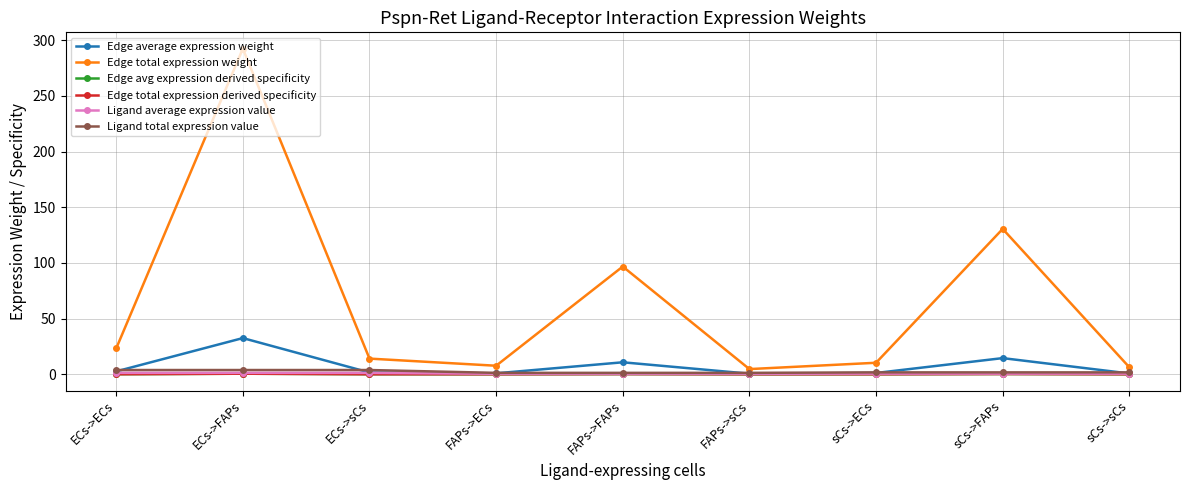

Rank the series at sCs->ECs from lowest to highest value.

Edge avg expression derived specificity, Edge total expression derived specificity, Ligand average expression value, Edge average expression weight, Ligand total expression value, Edge total expression weight